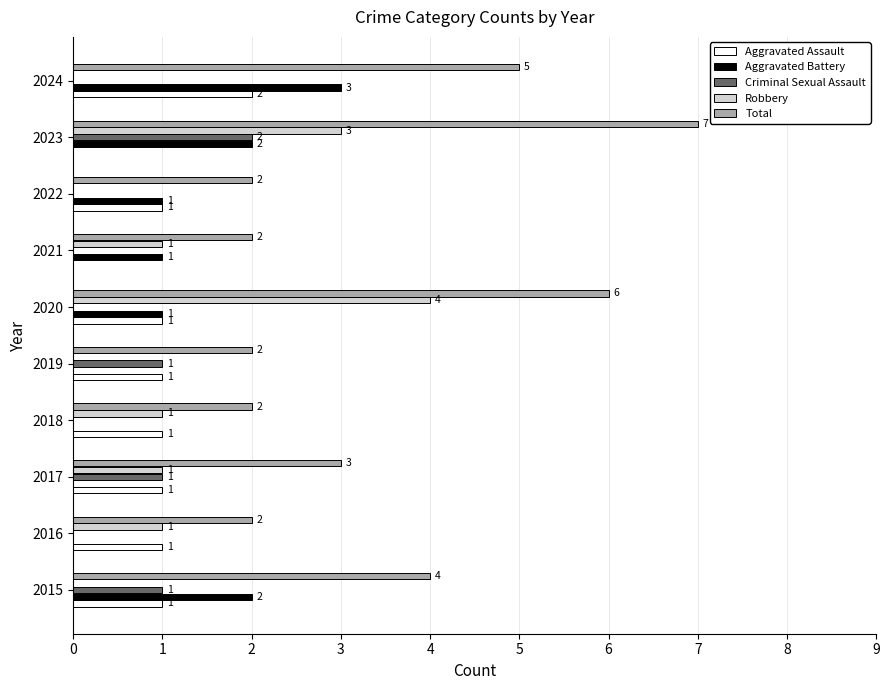

How many data points does each series have?

10